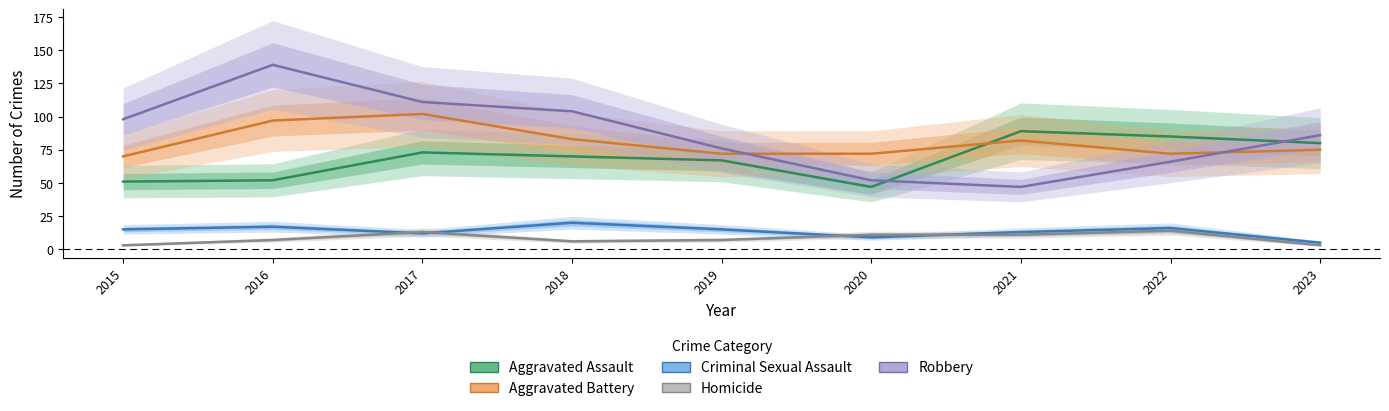

Reading left to right, what are all the values shown in this chart?

Aggravated Assault: 2015=51	2016=52	2017=73	2018=70	2019=67	2020=47	2021=89	2022=85	2023=80
Aggravated Battery: 2015=70	2016=97	2017=102	2018=83	2019=72	2020=72	2021=82	2022=72	2023=75
Criminal Sexual Assault: 2015=15	2016=17	2017=12	2018=20	2019=15	2020=9	2021=13	2022=16	2023=5
Homicide: 2015=3	2016=7	2017=13	2018=6	2019=7	2020=11	2021=11	2022=14	2023=3
Robbery: 2015=98	2016=139	2017=111	2018=104	2019=76	2020=52	2021=47	2022=66	2023=86